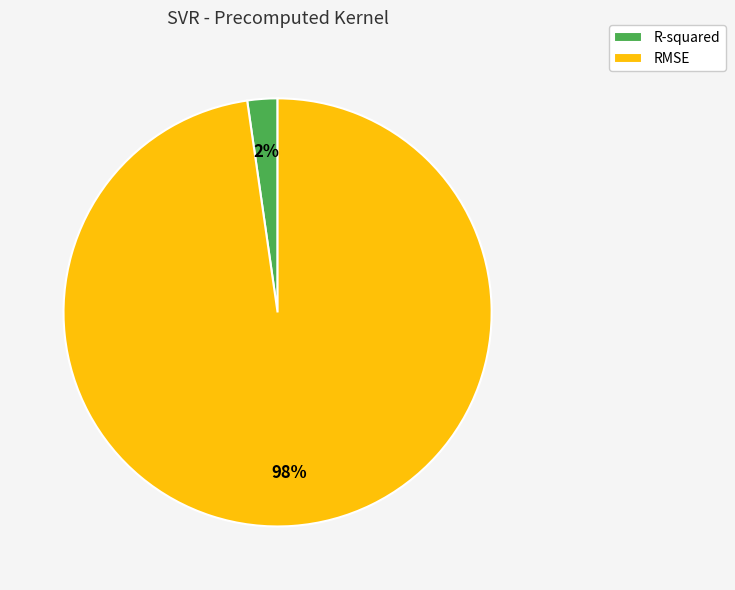

Which slice represents more than half of the pie?

RMSE